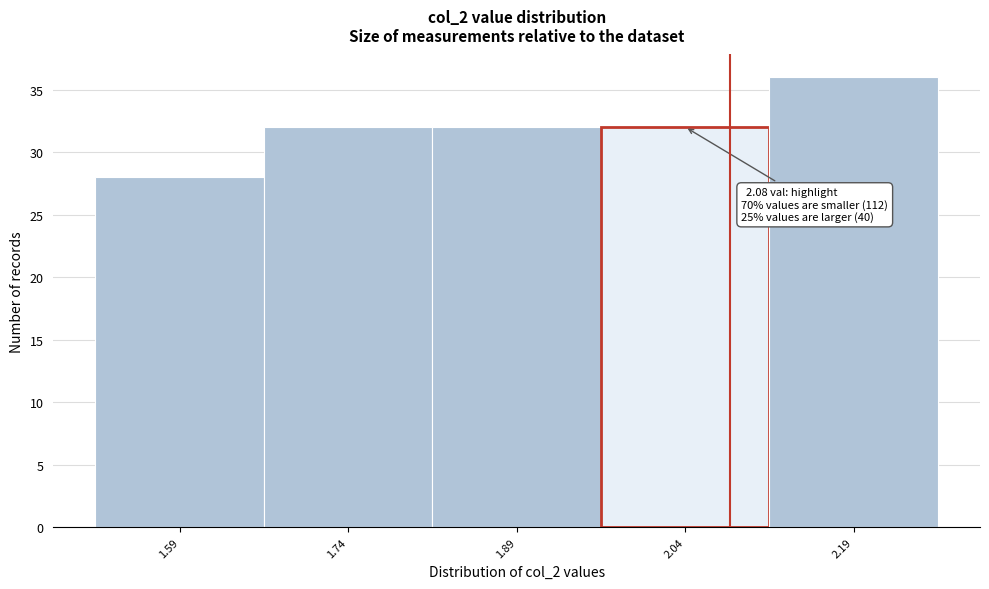

Over which range of the x-axis is the bar tallest?

2.115 to 2.265